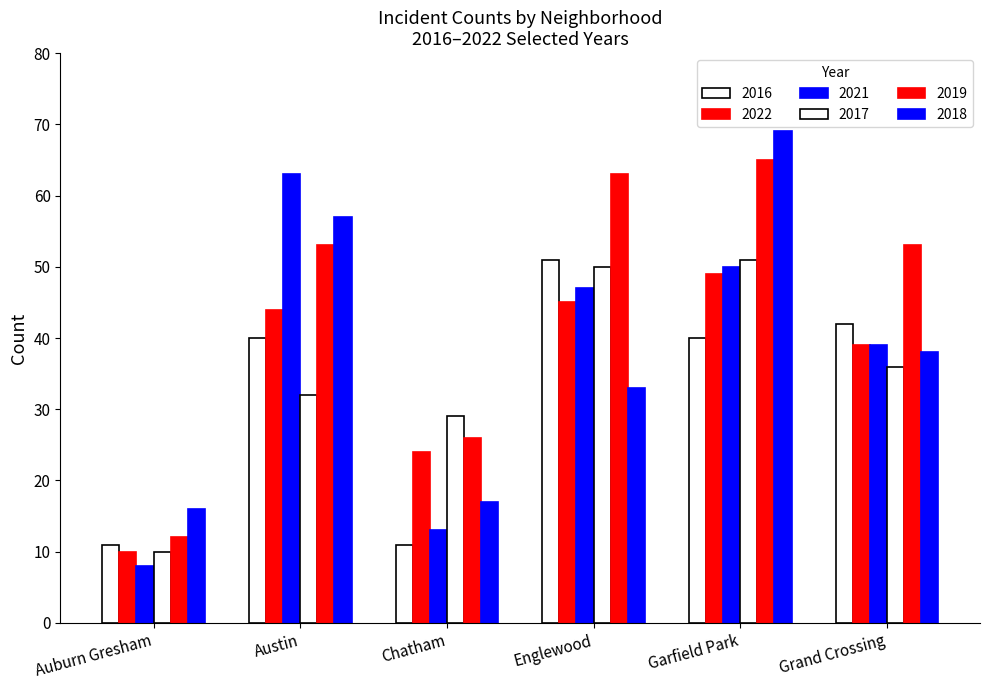

True or false: 2021 has a value of 95 at Austin.

False